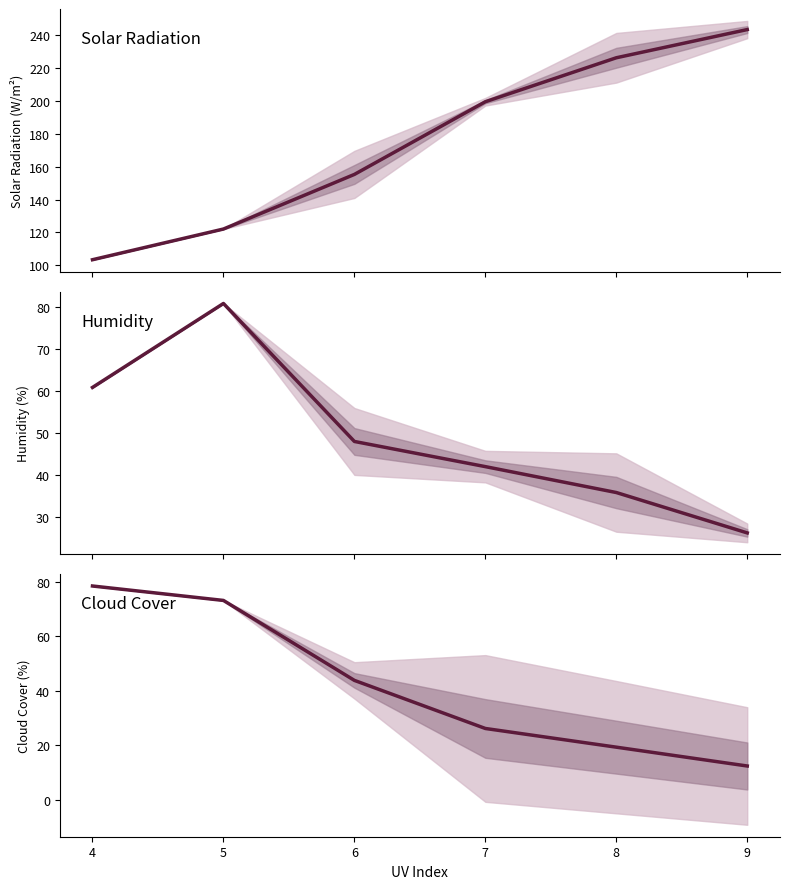

Which has a higher value, 6 or 5?

6